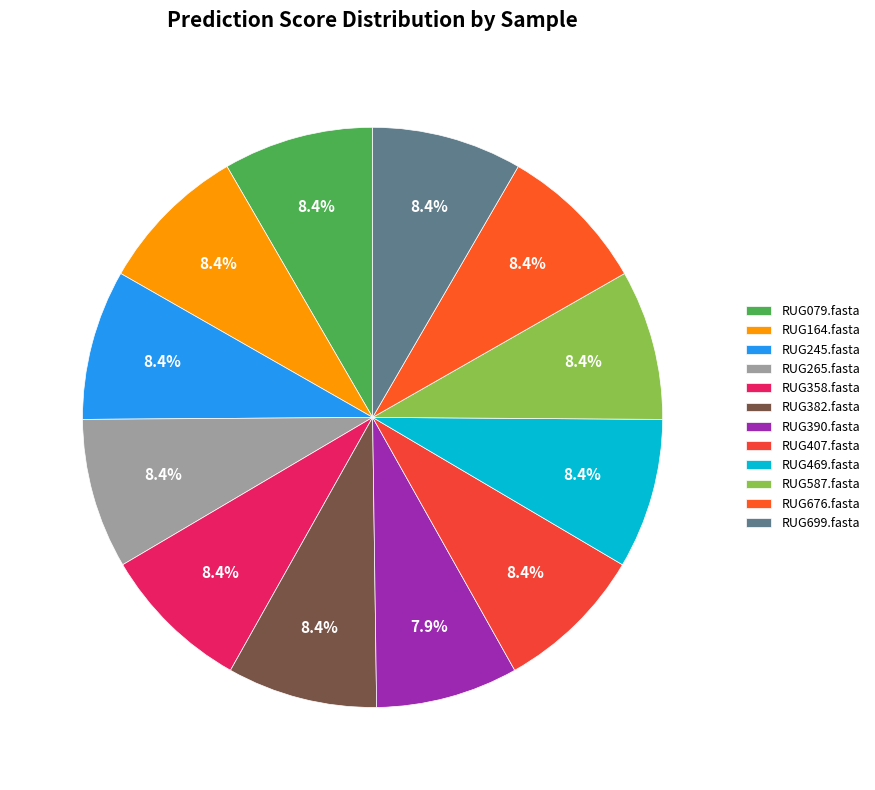

True or false: RUG382.fasta accounts for 8% of the total.

True